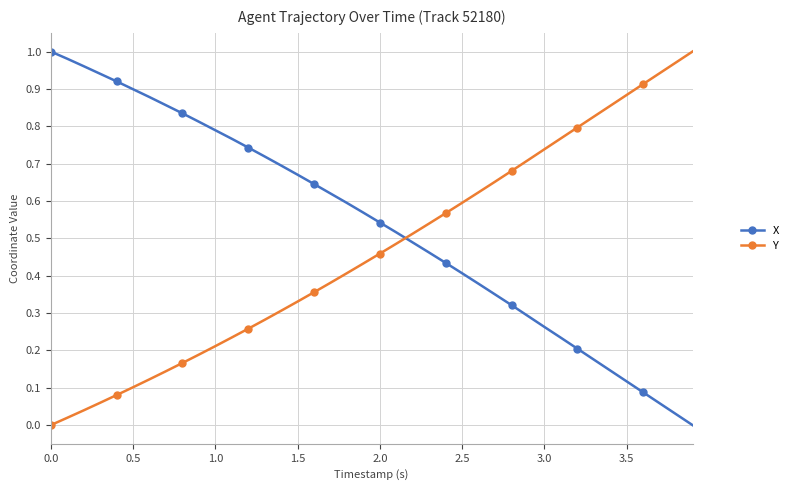

What is the sum of all X values?

21.4